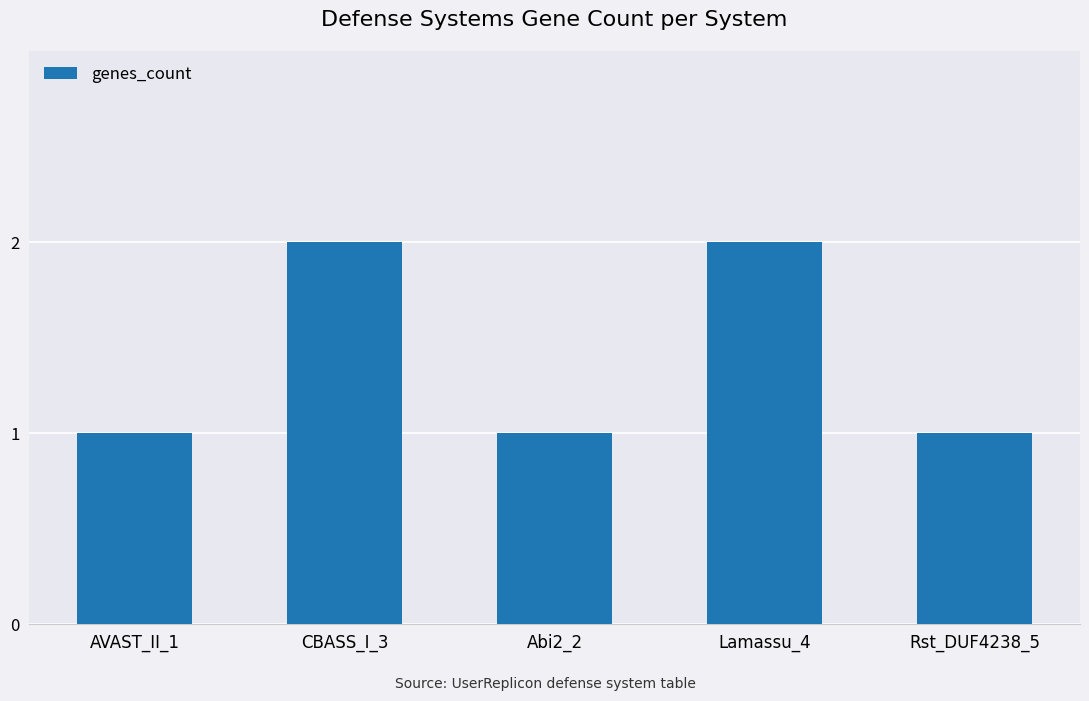

Reading right to left, what are all the values shown in this chart?

1	2	1	2	1